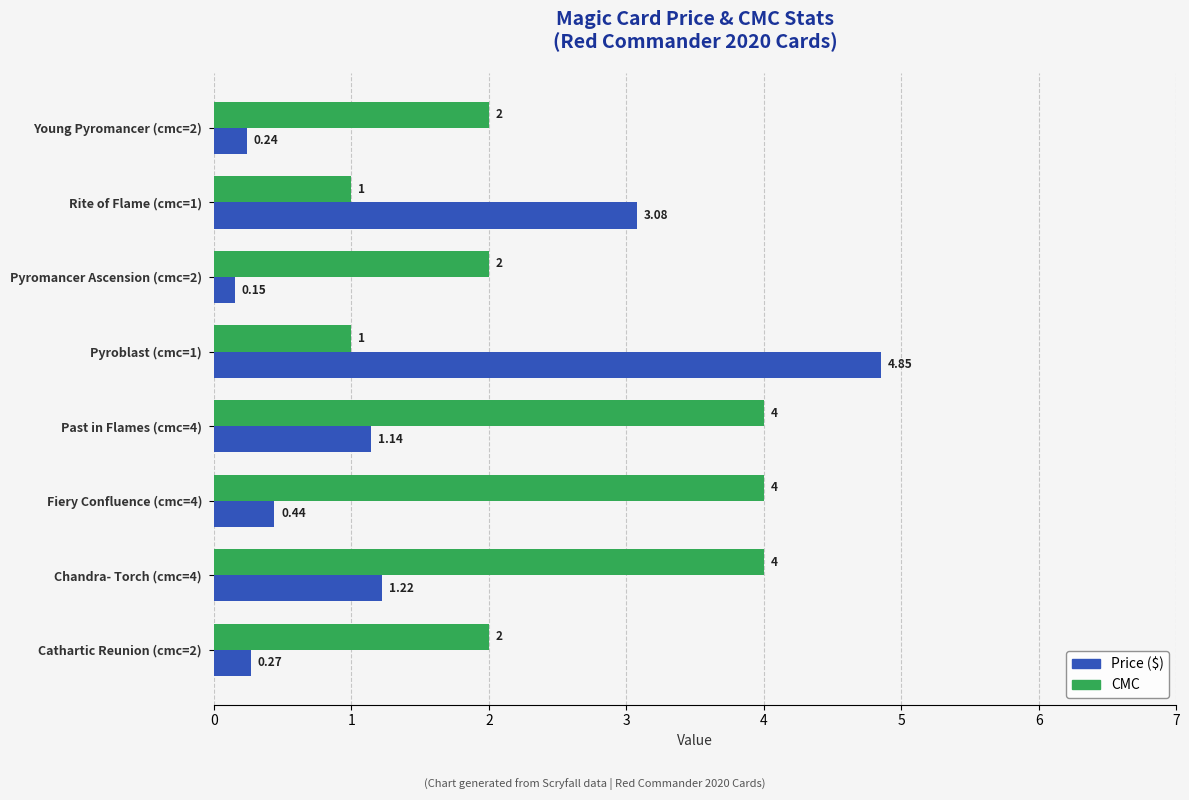

Rank the series by their maximum value, from lowest to highest.

CMC, Price ($)